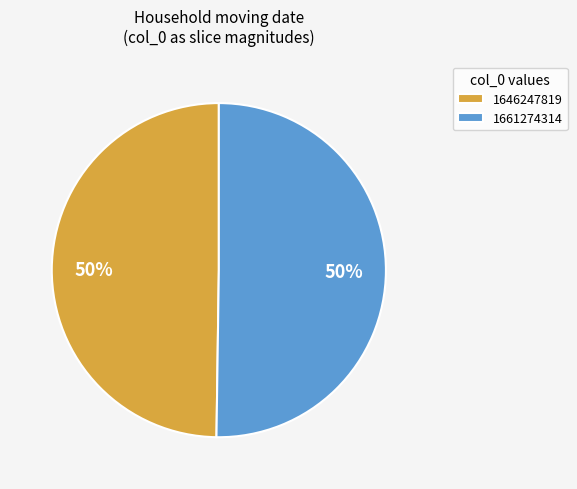

Is the sum of 1661274314 and 1646247819 greater than half?

Yes